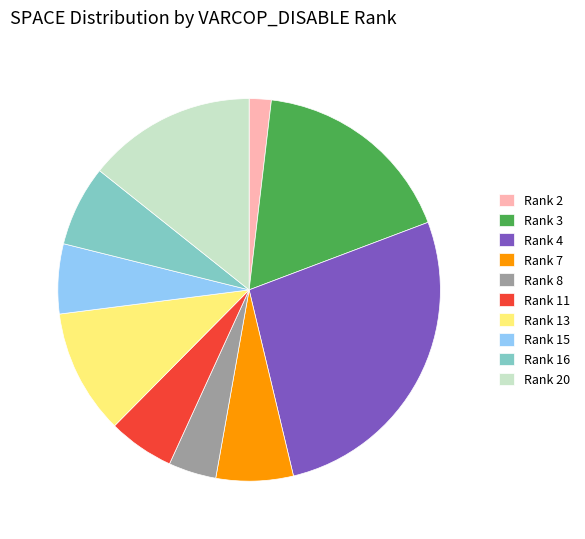

What is the ratio of the value at Rank 8 to the value at Rank 7?

0.6